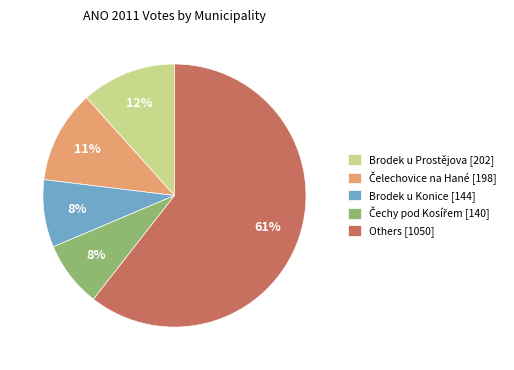

To the nearest percent, what is the combined percentage of Brodek u Konice [144] and Brodek u Prostějova [202]?

20%